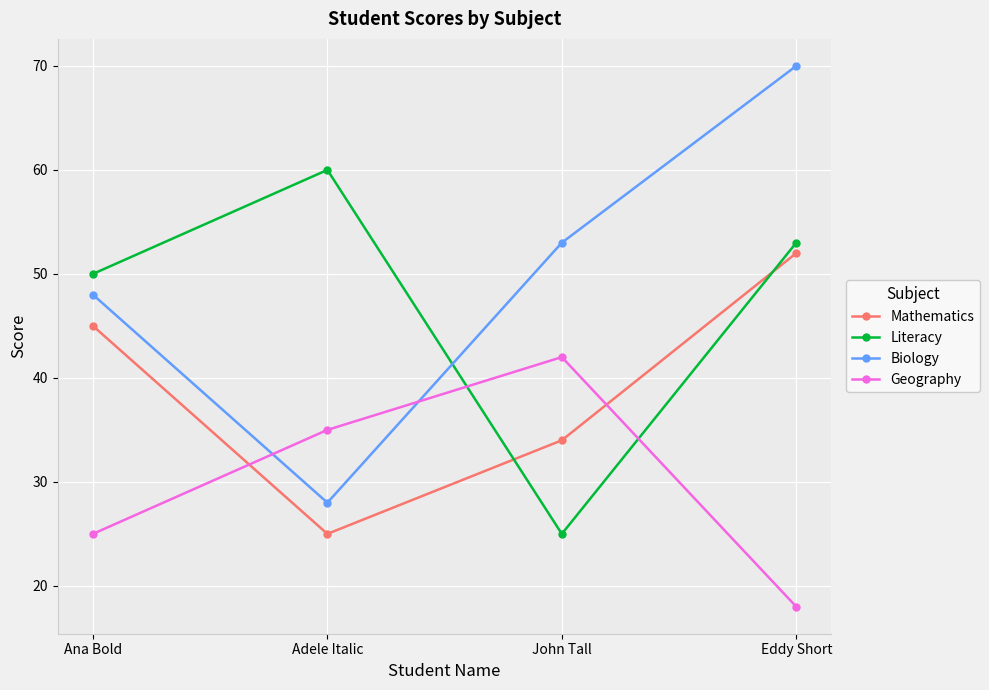

Reading right to left, what are all the values shown in this chart?

Mathematics: Eddy Short=52	John Tall=34	Adele Italic=25	Ana Bold=45
Literacy: Eddy Short=53	John Tall=25	Adele Italic=60	Ana Bold=50
Biology: Eddy Short=70	John Tall=53	Adele Italic=28	Ana Bold=48
Geography: Eddy Short=18	John Tall=42	Adele Italic=35	Ana Bold=25